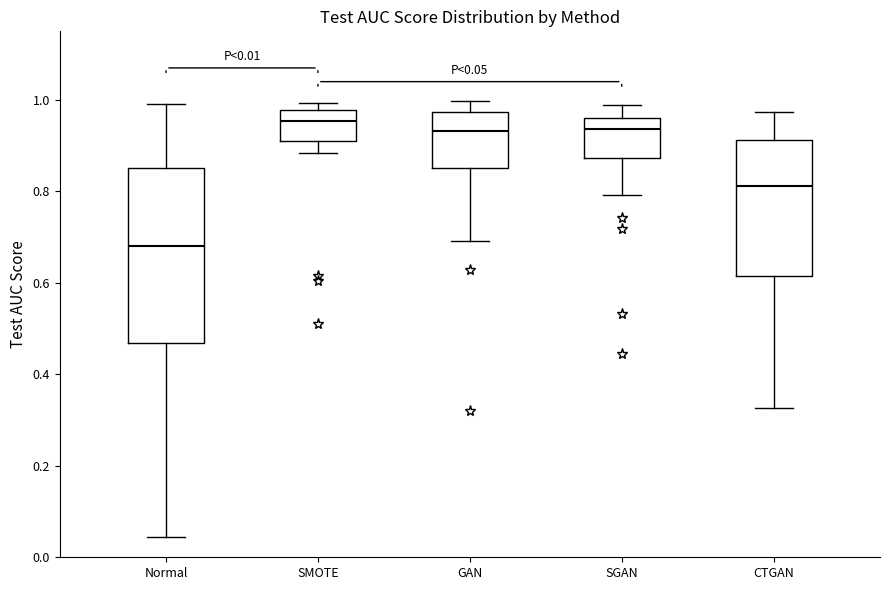

Which box is the tallest, from its lower edge to its upper edge?

Normal